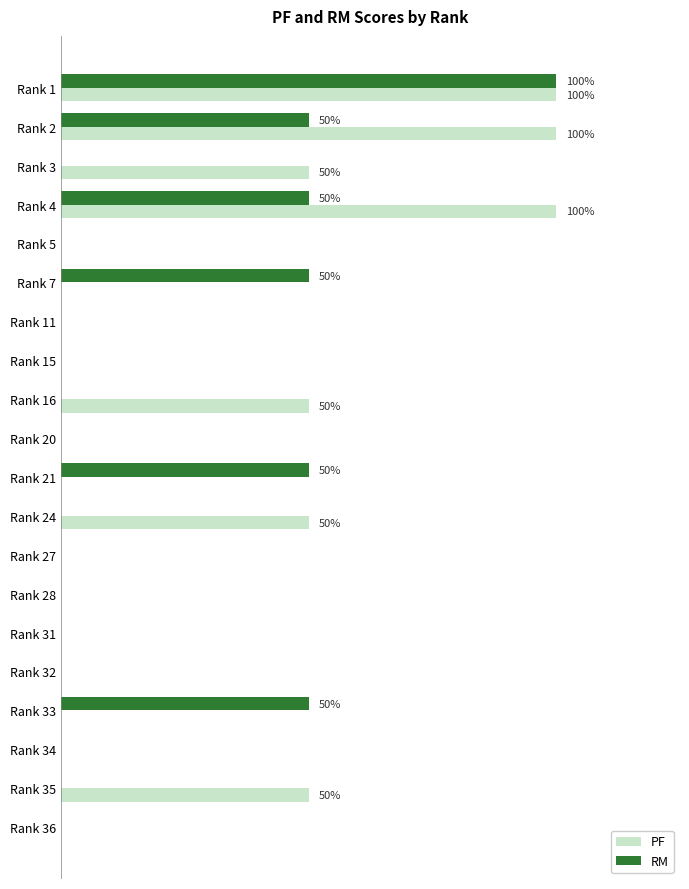

Rank the series by their maximum value, from highest to lowest.

PF, RM